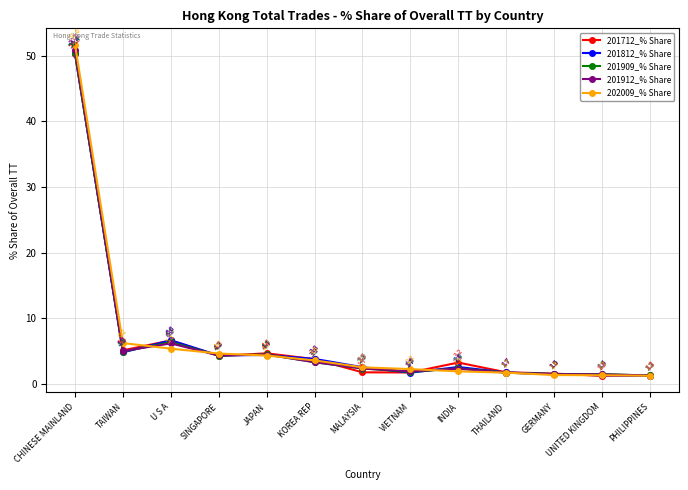

Where does the 201812_% Share series first go above 2?

CHINESE MAINLAND